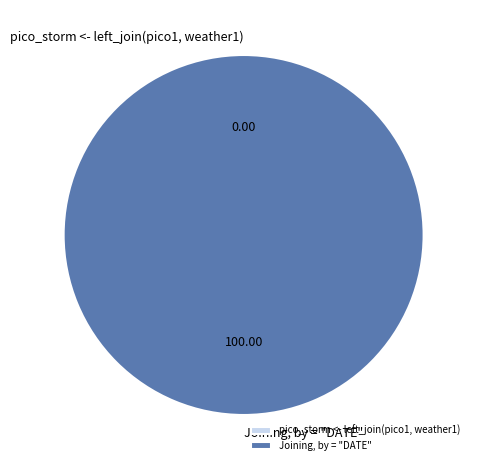

What is the largest slice in the pie chart?

Joining, by = "DATE"